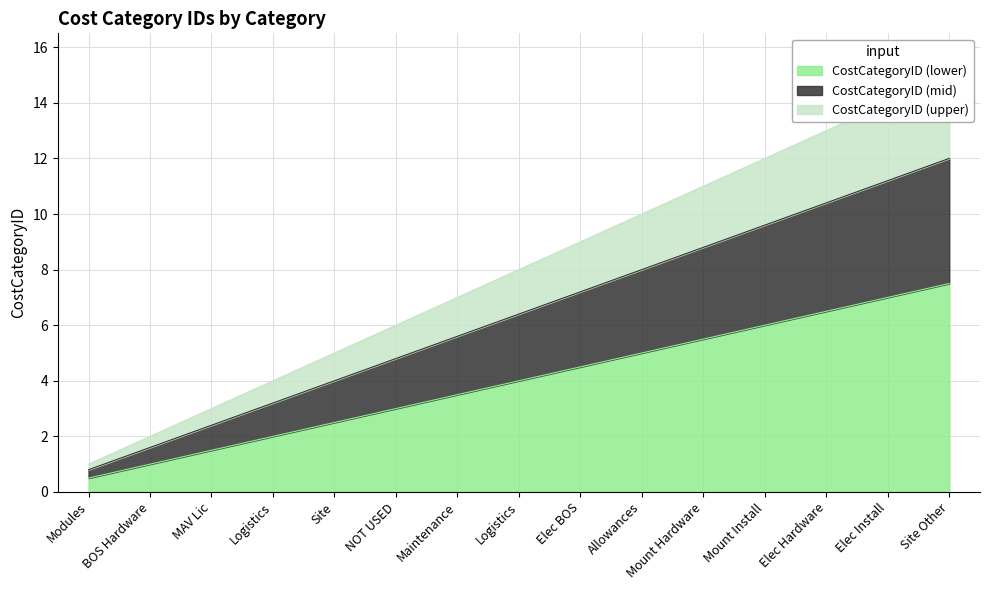

What is the label of the 15th point from the right?

Modules